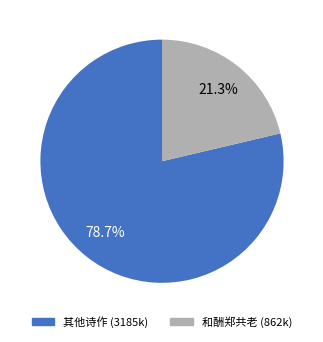

How many segments does this pie chart have?

2